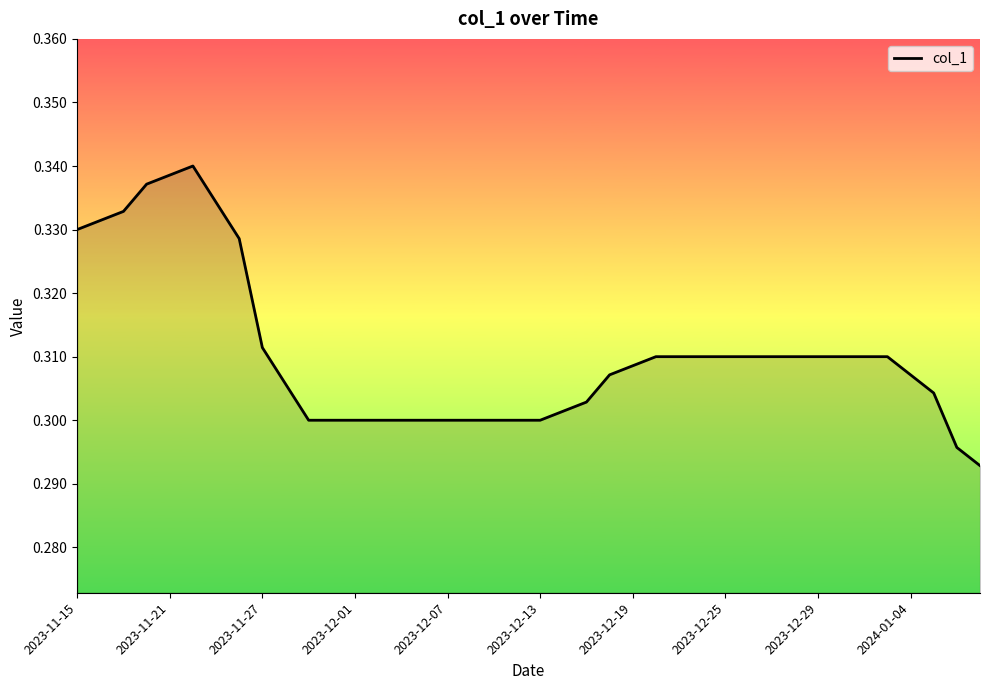

At which category does the chart reach its minimum across all series?

2024-01-09